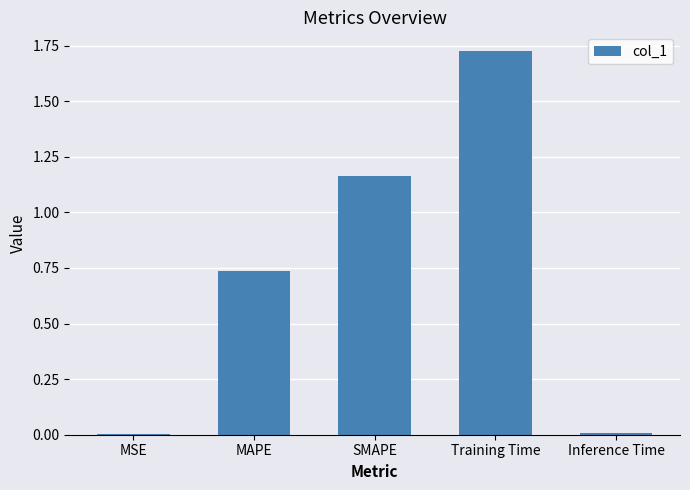

At which category does the chart reach its peak across all series?

Training Time